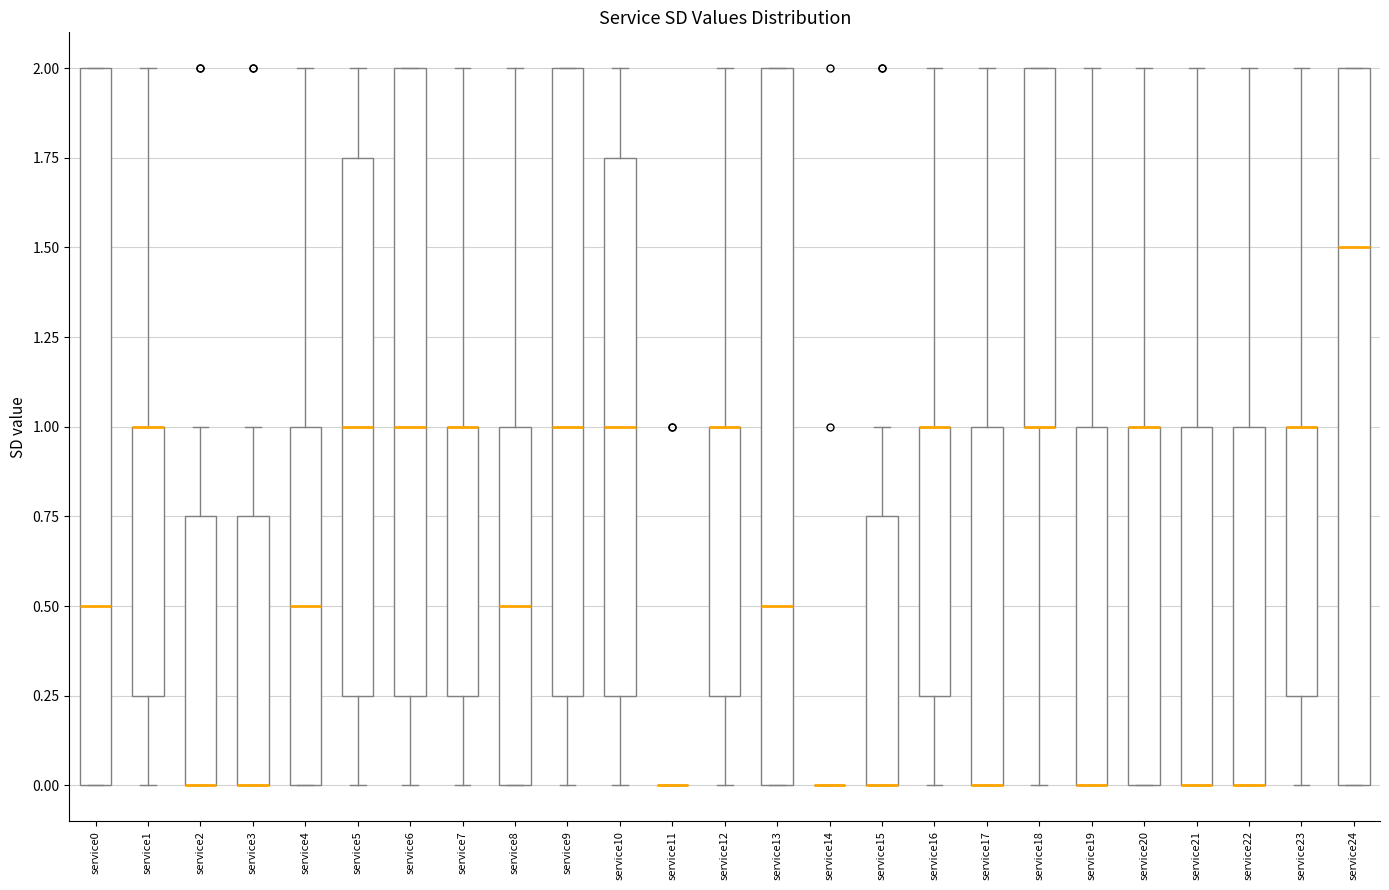

Reading left to right, transcribe this box plot: for each box, give where its median line is, the range the box spans, and where its two whiskers end, as read against the y-axis. The values are not printed on the chart, so give them approximately, as read against the axis.

service0: median 0.50, box 0.00 to 2.00, whiskers 0.00 to 2.00
service1: median 1.00 (drawn on the box's upper edge), box 0.25 to 1.00, whiskers 0.00 to 2.00
service2: median 0.00 (drawn on the box's lower edge), box 0.00 to 0.75, whiskers 0.00 to 1.00
service3: median 0.00 (drawn on the box's lower edge), box 0.00 to 0.75, whiskers 0.00 to 1.00
service4: median 0.50, box 0.00 to 1.00, whiskers 0.00 to 2.00
service5: median 1.00, box 0.25 to 1.75, whiskers 0.00 to 2.00
service6: median 1.00, box 0.25 to 2.00, whiskers 0.00 to 2.00
service7: median 1.00 (drawn on the box's upper edge), box 0.25 to 1.00, whiskers 0.00 to 2.00
service8: median 0.50, box 0.00 to 1.00, whiskers 0.00 to 2.00
service9: median 1.00, box 0.25 to 2.00, whiskers 0.00 to 2.00
service10: median 1.00, box 0.25 to 1.75, whiskers 0.00 to 2.00
service11: box collapsed to a line at 0.00, whiskers 0.00 to 0.00
service12: median 1.00 (drawn on the box's upper edge), box 0.25 to 1.00, whiskers 0.00 to 2.00
service13: median 0.50, box 0.00 to 2.00, whiskers 0.00 to 2.00
service14: box collapsed to a line at 0.00, whiskers 0.00 to 0.00
service15: median 0.00 (drawn on the box's lower edge), box 0.00 to 0.75, whiskers 0.00 to 1.00
service16: median 1.00 (drawn on the box's upper edge), box 0.25 to 1.00, whiskers 0.00 to 2.00
service17: median 0.00 (drawn on the box's lower edge), box 0.00 to 1.00, whiskers 0.00 to 2.00
service18: median 1.00 (drawn on the box's lower edge), box 1.00 to 2.00, whiskers 0.00 to 2.00
service19: median 0.00 (drawn on the box's lower edge), box 0.00 to 1.00, whiskers 0.00 to 2.00
service20: median 1.00 (drawn on the box's upper edge), box 0.00 to 1.00, whiskers 0.00 to 2.00
service21: median 0.00 (drawn on the box's lower edge), box 0.00 to 1.00, whiskers 0.00 to 2.00
service22: median 0.00 (drawn on the box's lower edge), box 0.00 to 1.00, whiskers 0.00 to 2.00
service23: median 1.00 (drawn on the box's upper edge), box 0.25 to 1.00, whiskers 0.00 to 2.00
service24: median 1.50, box 0.00 to 2.00, whiskers 0.00 to 2.00